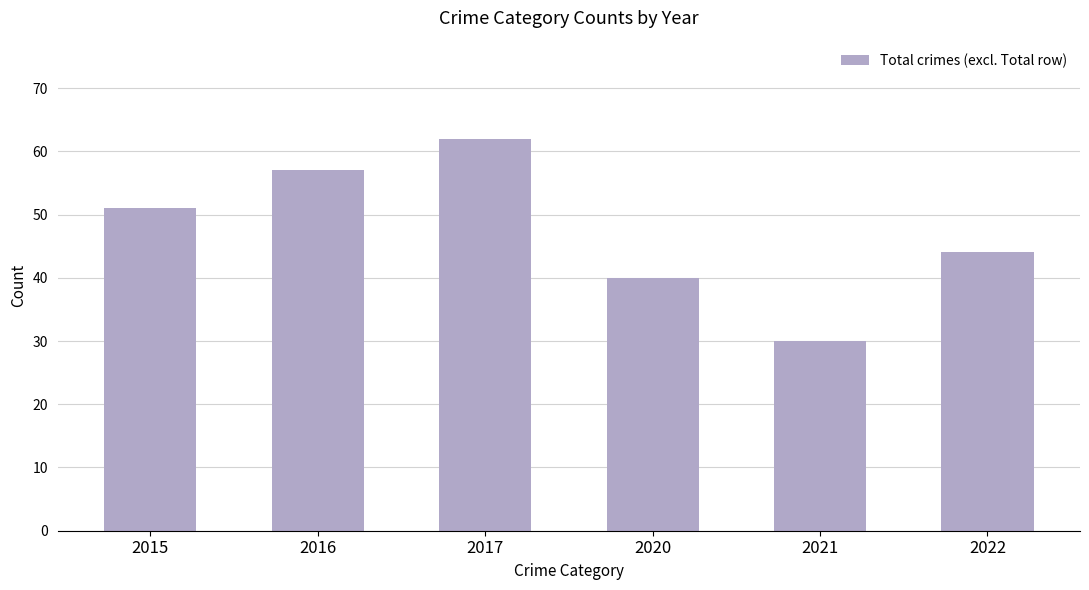

What is the sum of the values at 2015 and 2016?

108